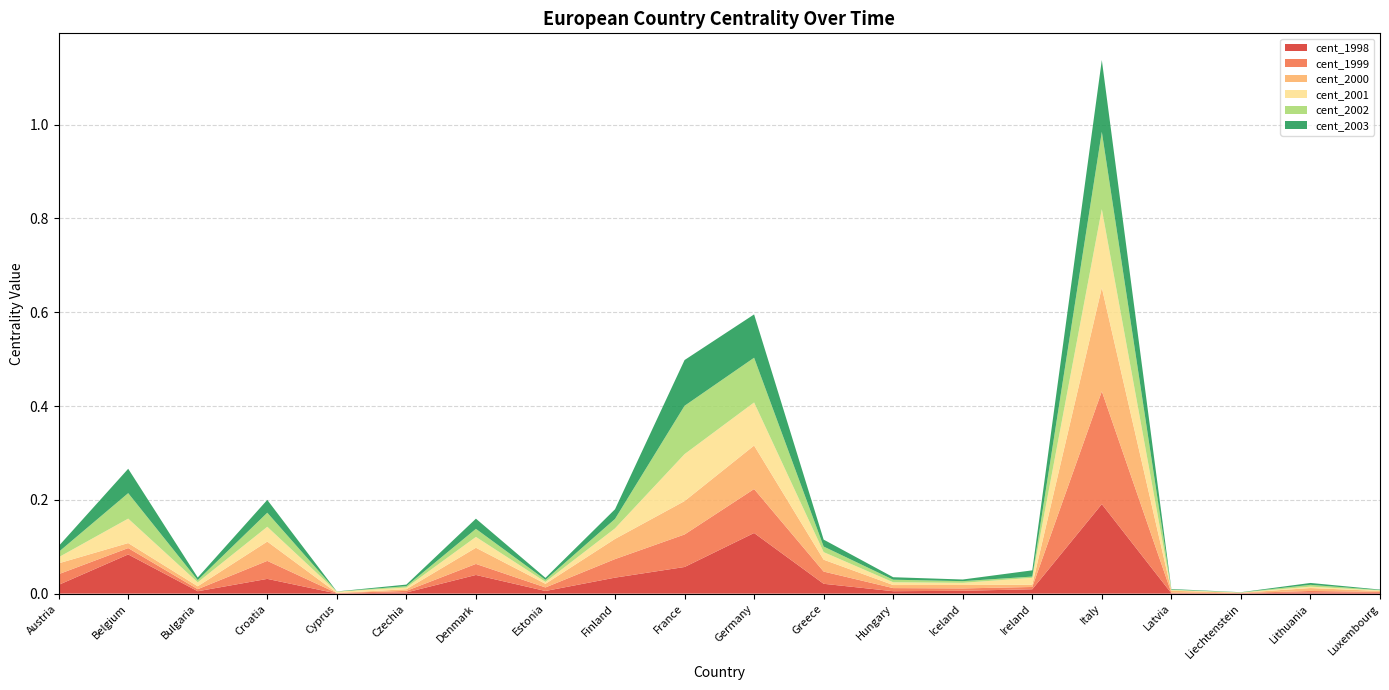

Reading left to right, extract all data points from this chart.

cent_1998: 0.0	0.1	0.0	0.0	0.0	0.0	0.0	0.0	0.0	0.1	0.1	0.0	0.0	0.0	0.0	0.2	0.0	0.0	0.0	0.0
cent_1999: 0.0	0.0	0.0	0.0	0.0	0.0	0.0	0.0	0.0	0.1	0.1	0.0	0.0	0.0	0.0	0.2	0.0	0.0	0.0	0.0
cent_2000: 0.0	0.0	0.0	0.0	0.0	0.0	0.0	0.0	0.0	0.1	0.1	0.0	0.0	0.0	0.0	0.2	0.0	0.0	0.0	0.0
cent_2001: 0.0	0.1	0.0	0.0	0.0	0.0	0.0	0.0	0.0	0.1	0.1	0.0	0.0	0.0	0.0	0.2	0.0	0.0	0.0	0.0
cent_2002: 0.0	0.1	0.0	0.0	0.0	0.0	0.0	0.0	0.0	0.1	0.1	0.0	0.0	0.0	0.0	0.2	0.0	0.0	0.0	0.0
cent_2003: 0.0	0.1	0.0	0.0	0.0	0.0	0.0	0.0	0.0	0.1	0.1	0.0	0.0	0.0	0.0	0.2	0.0	0.0	0.0	0.0